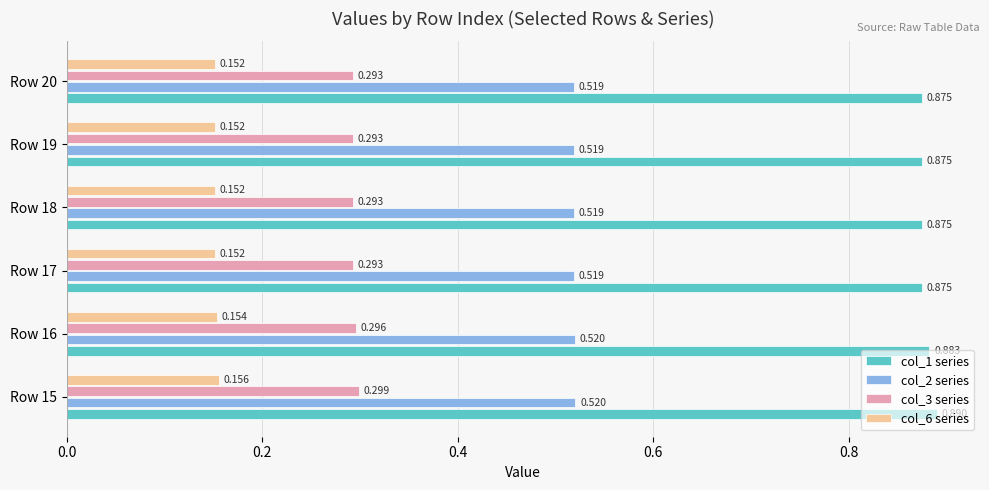

Is the value of col_1 series at Row 18 greater than the value of col_3 series at Row 16?

Yes